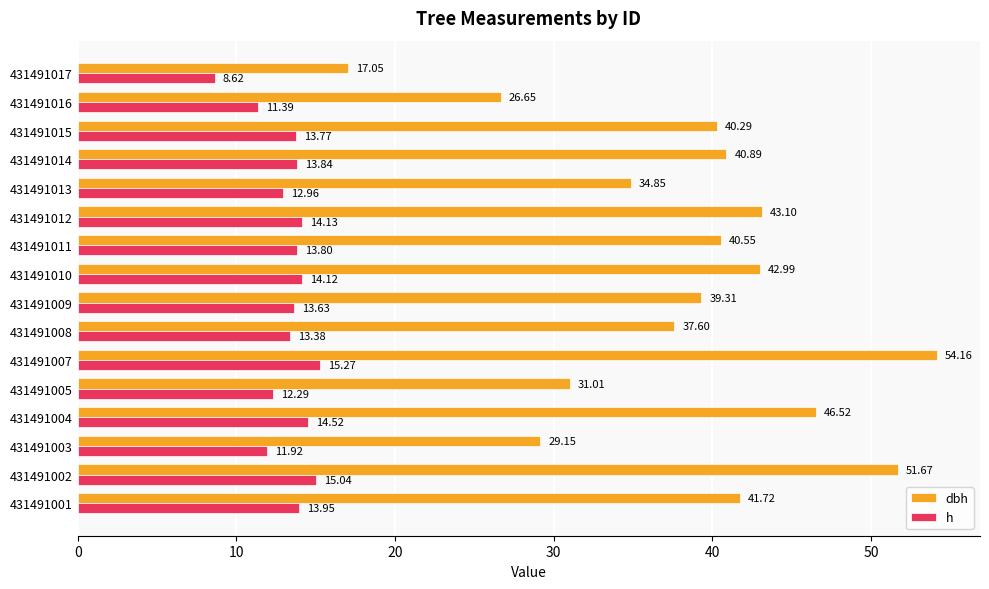

Rank the series by their maximum value, from highest to lowest.

dbh, h